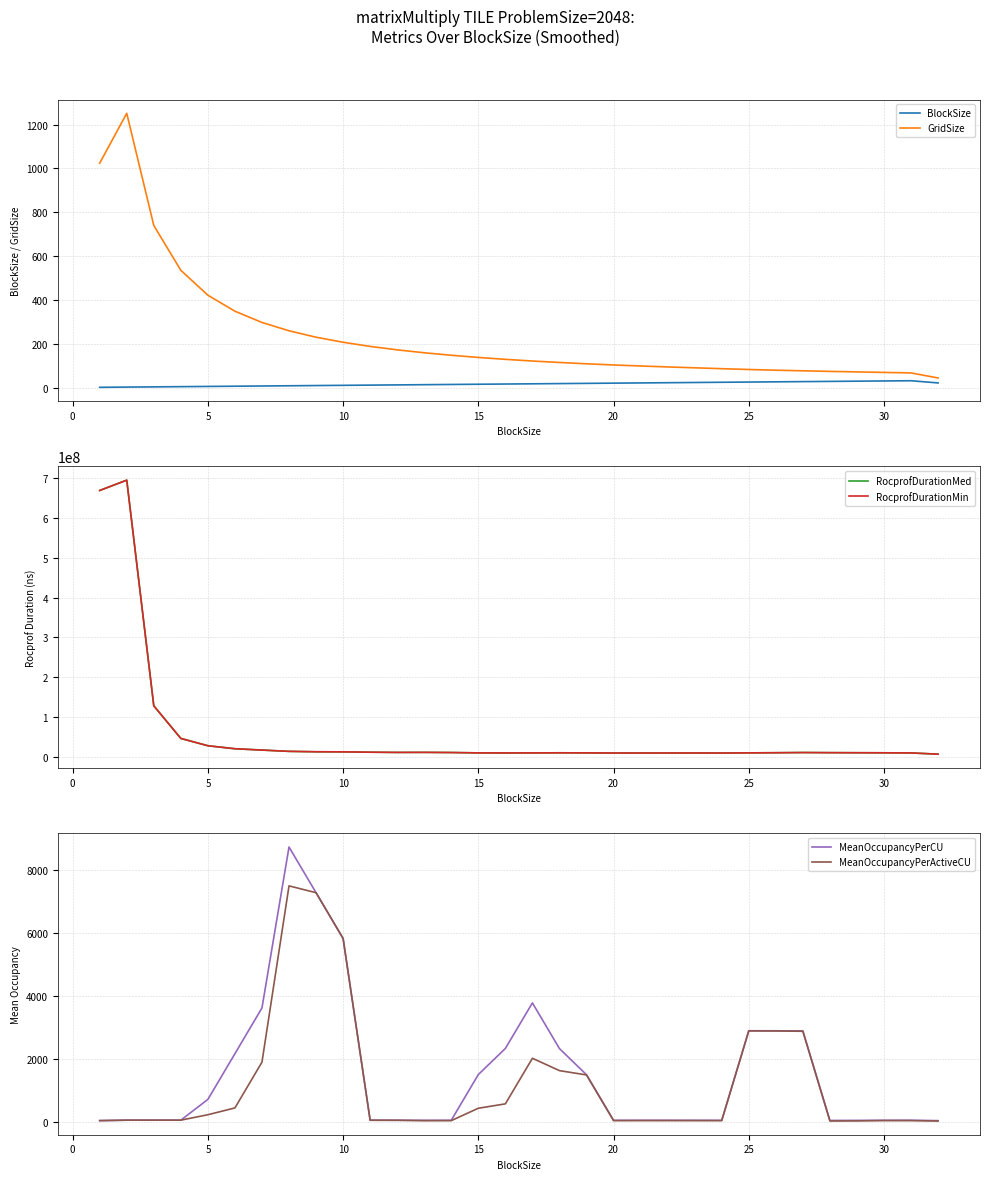

What is the highest value of the MeanOccupancyPerCU series?

8724.3